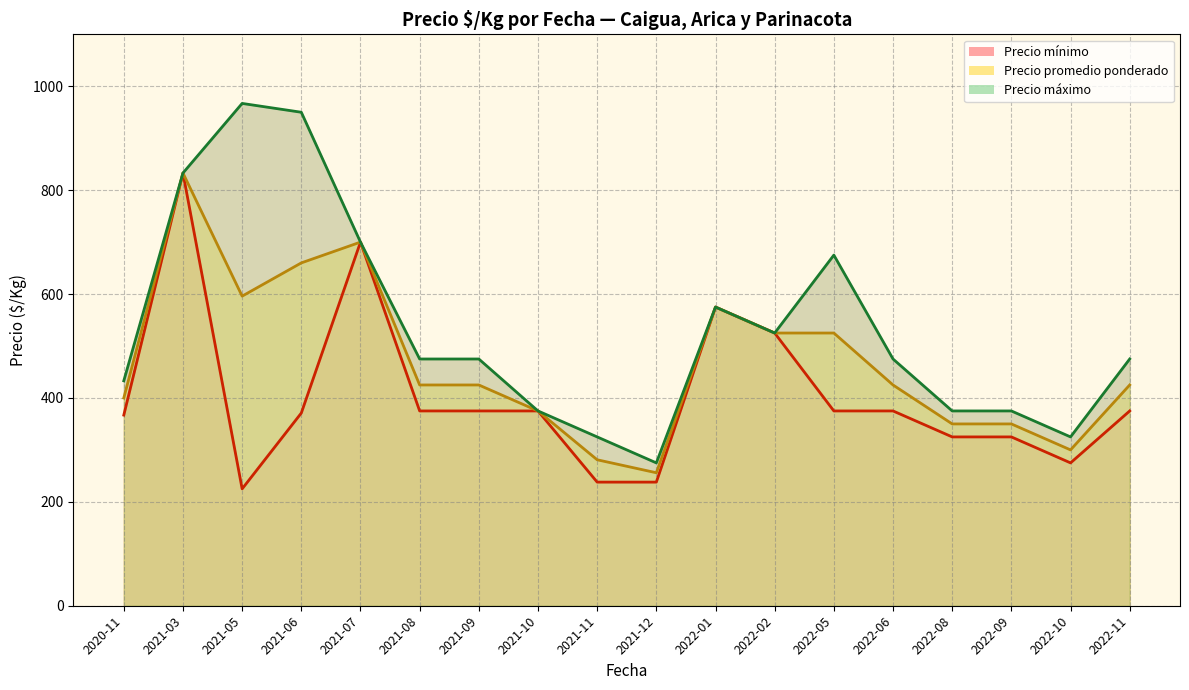

What is the maximum value for Precio maximo?

967